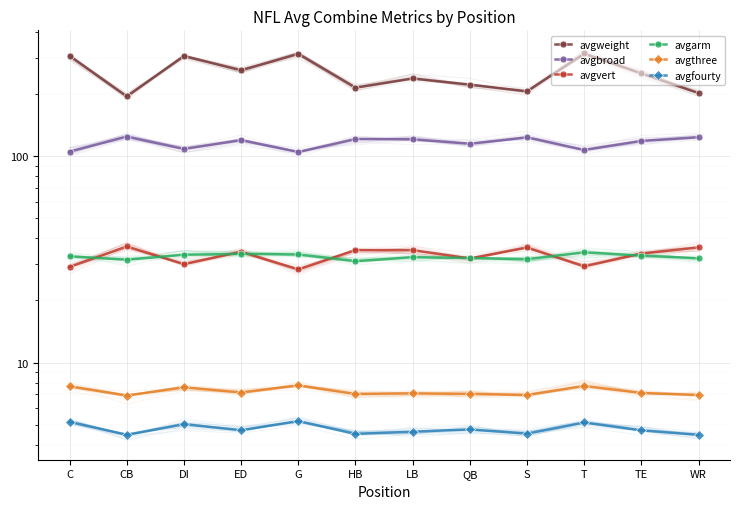

What position from the left is CB?

2